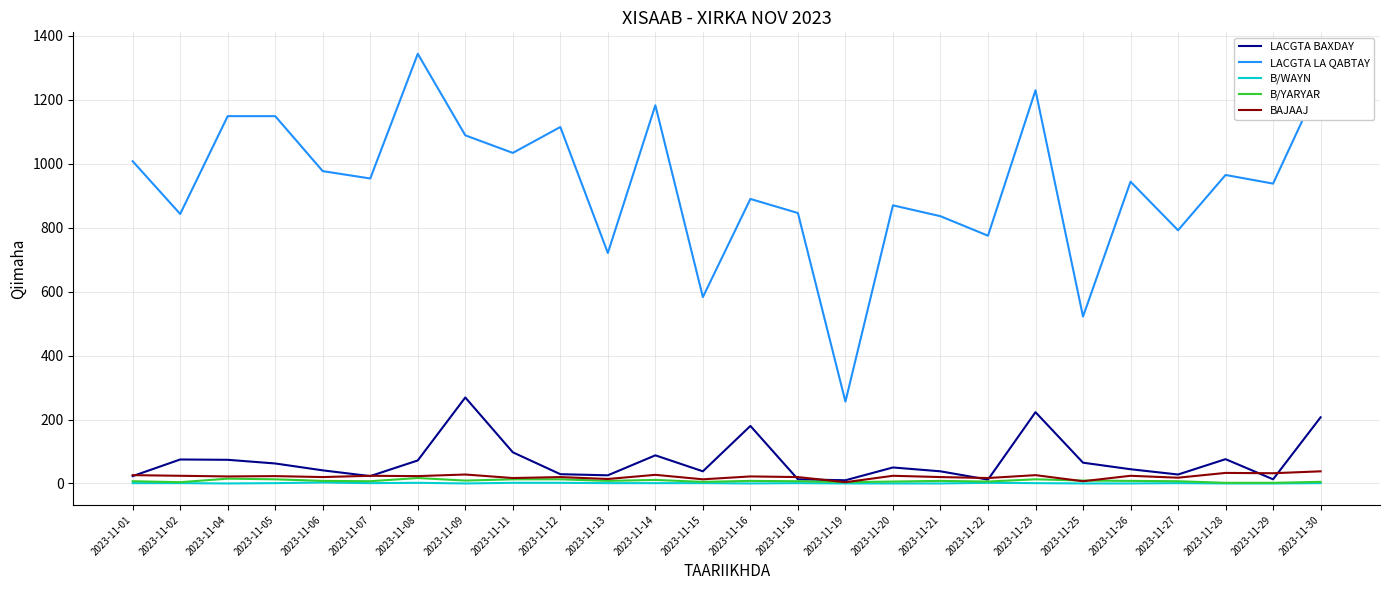

Which series has the largest total across all categories?

LACGTA LA QABTAY